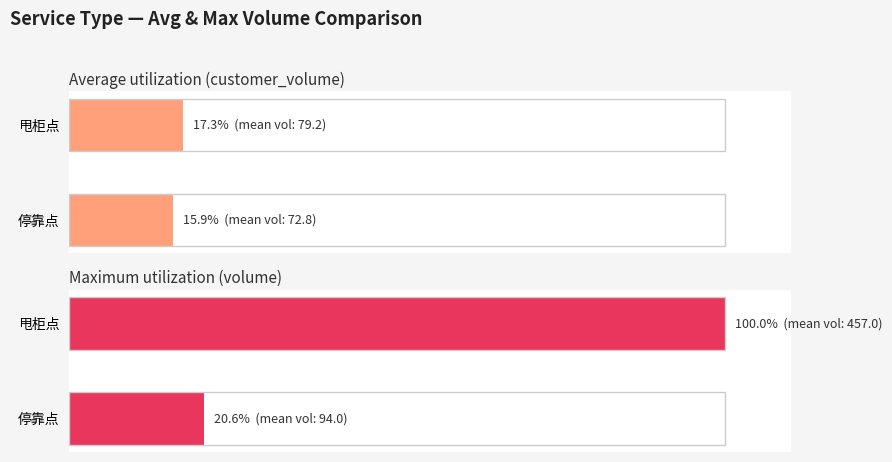

What is the total value across all series at 甩柜点?

117.3